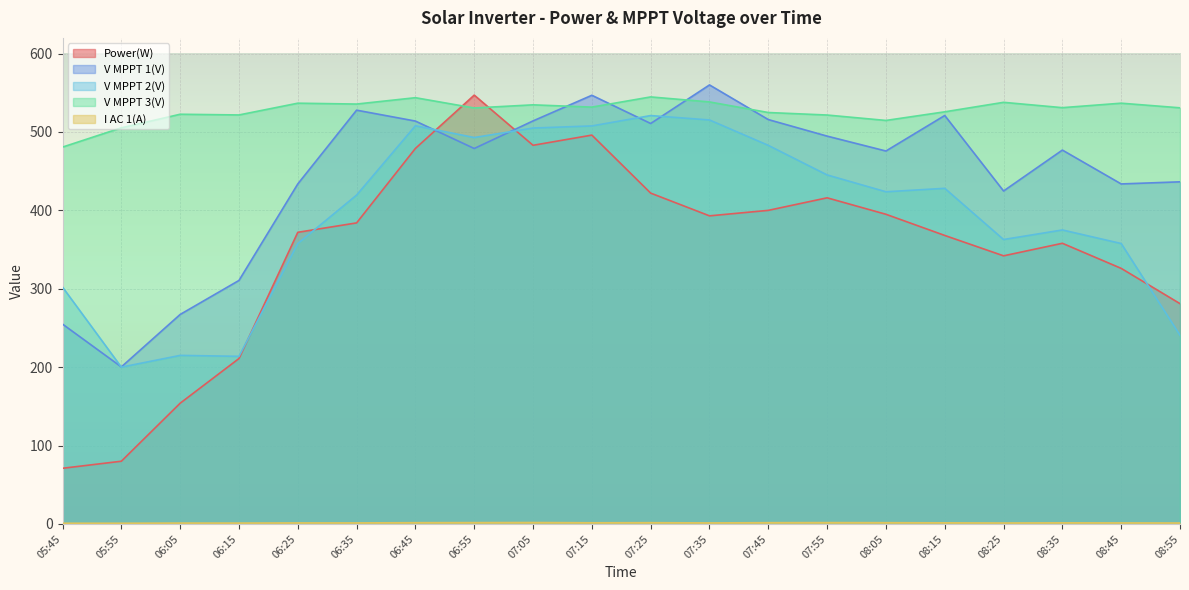

Read the V MPPT 2(V) value at 05:45.

302.1